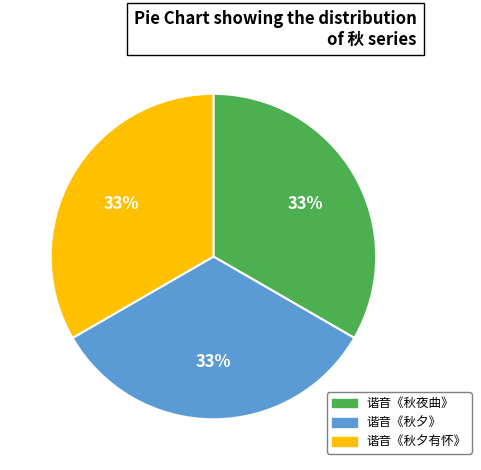

How many slices are in this pie chart?

3